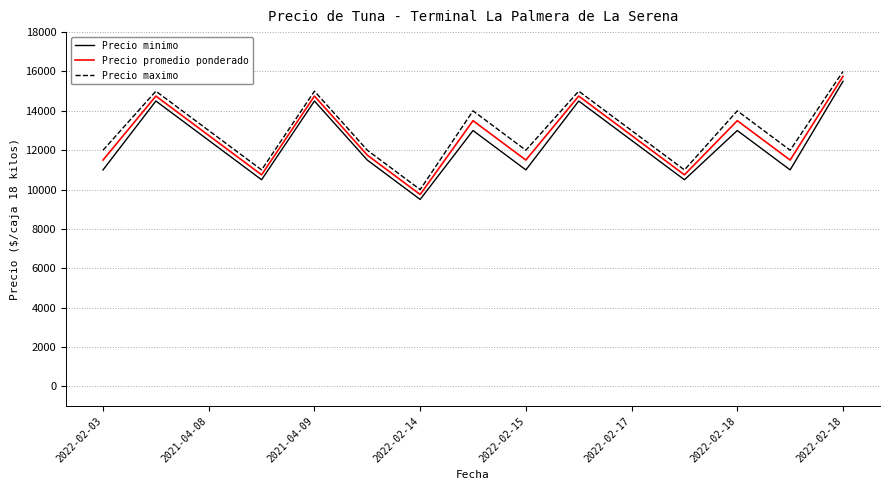

What is the smallest value displayed?

9500